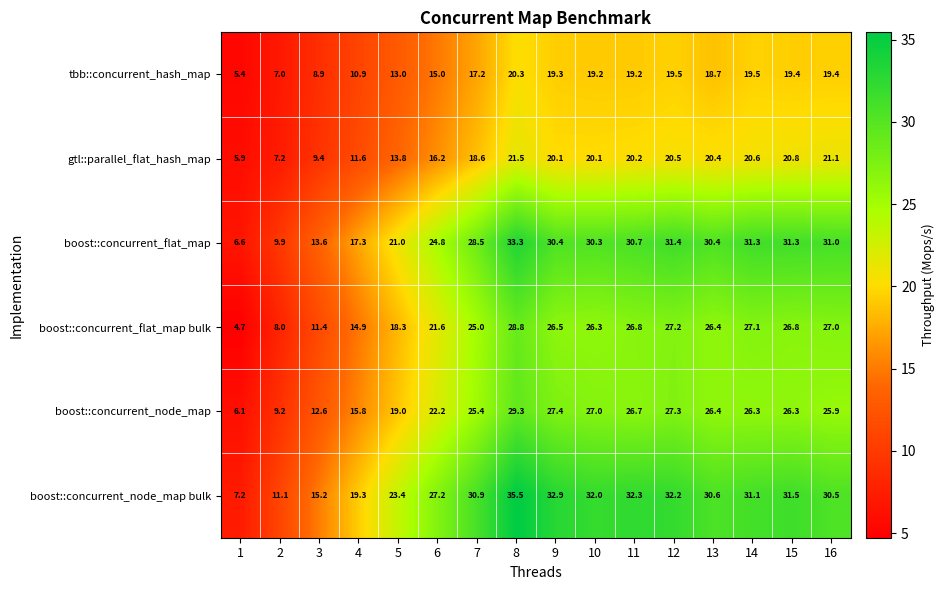

List the series in order of their peak value, lowest first.

tbb::concurrent_hash_map, gtl::parallel_flat_hash_map, boost::concurrent_flat_map bulk, boost::concurrent_node_map, boost::concurrent_flat_map, boost::concurrent_node_map bulk